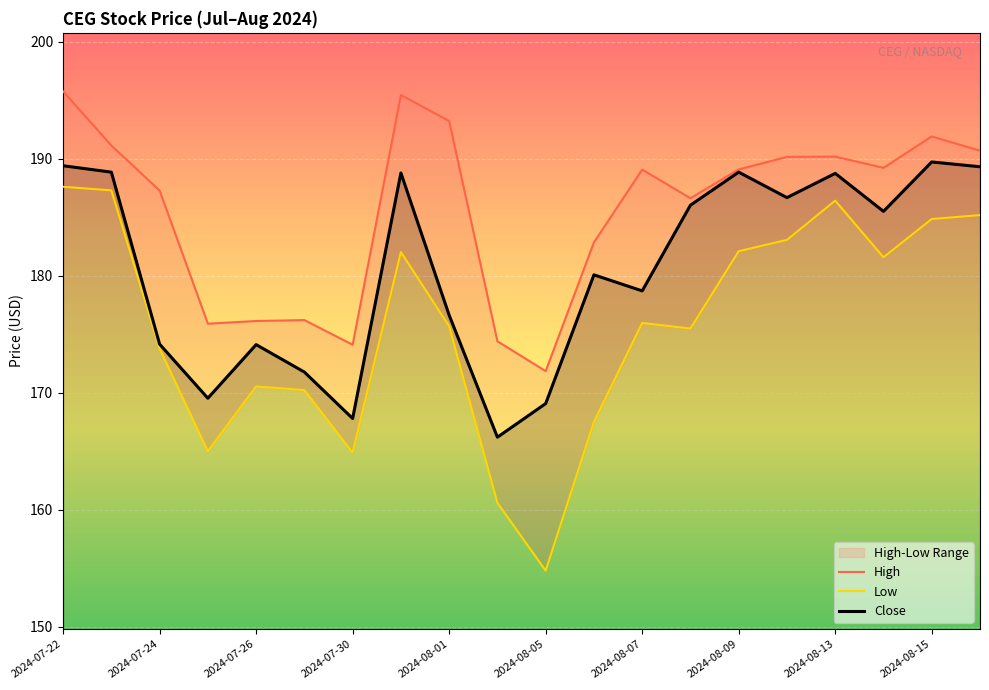

What is the maximum value for Close?

189.7